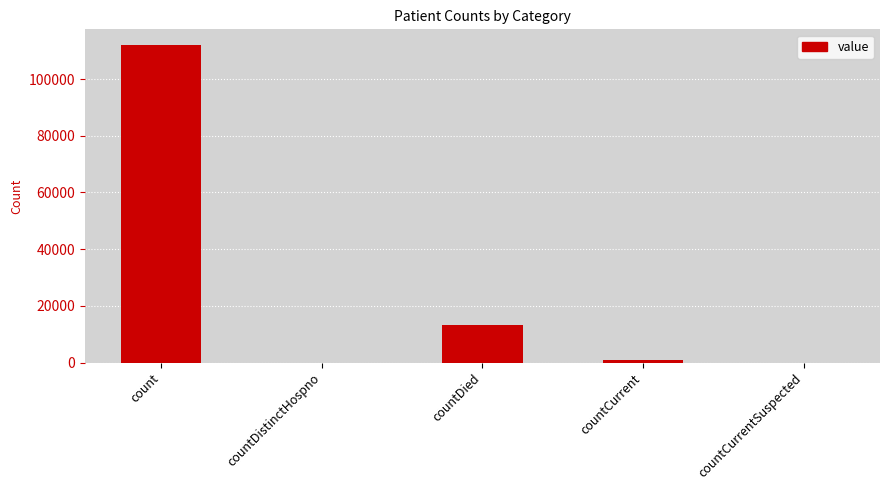

What is the sum of the values at countCurrent and countCurrentSuspected?

979